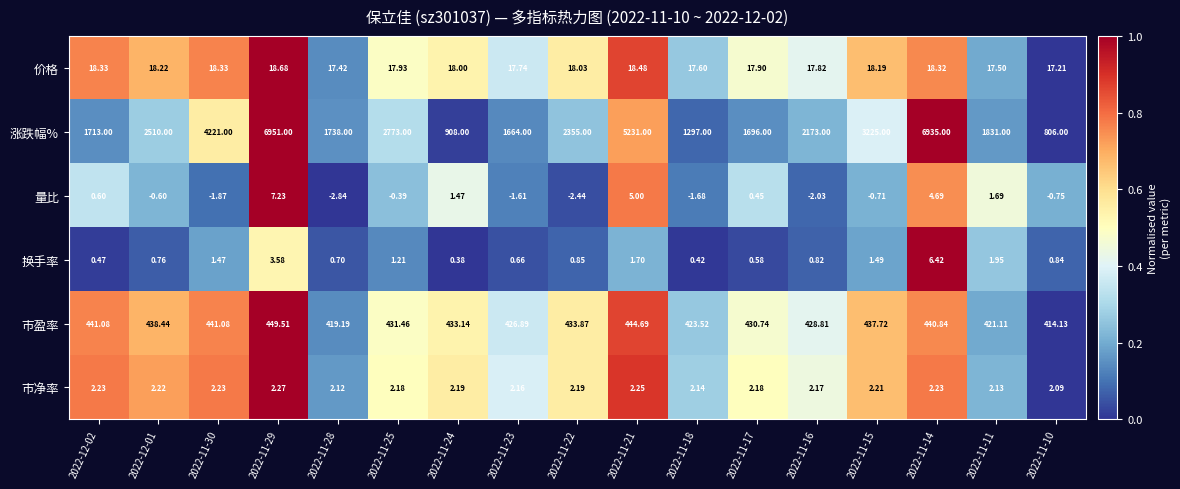

Which series has the largest total across all categories?

涨跌幅%